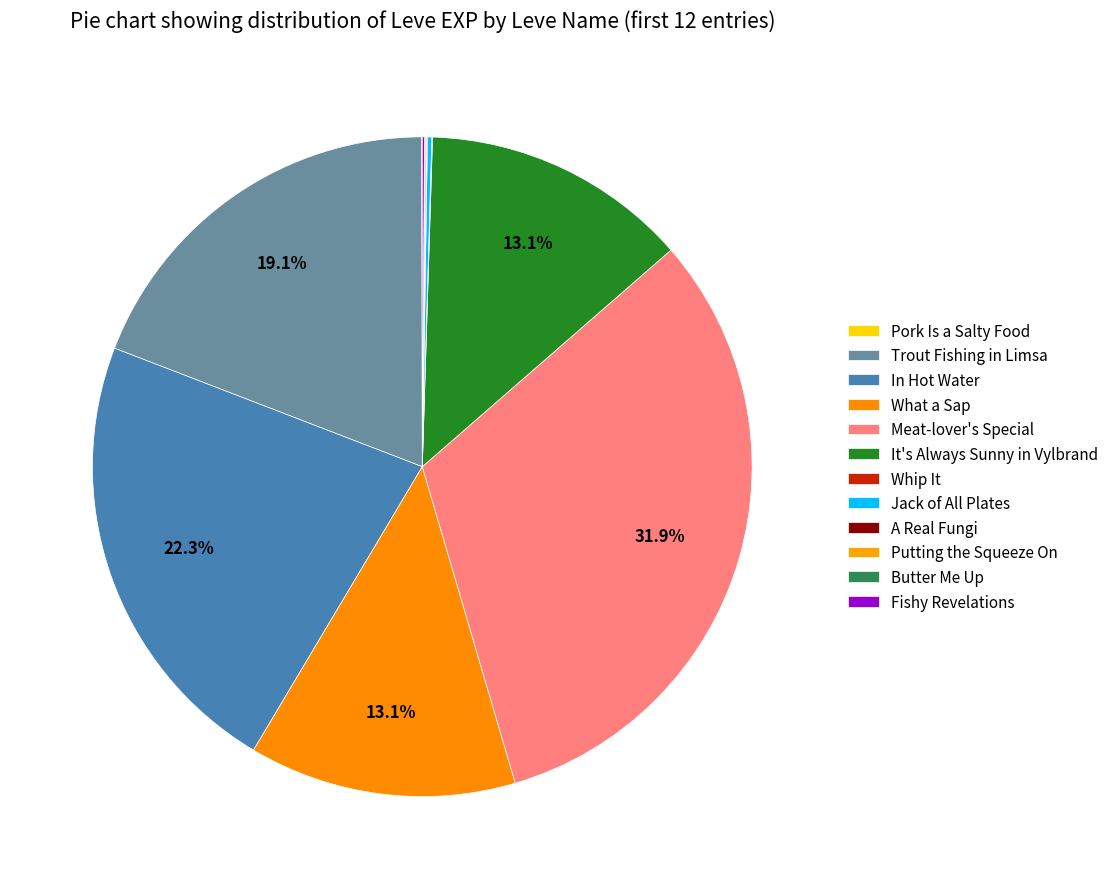

What is the change in value from What a Sap to Whip It?

-369